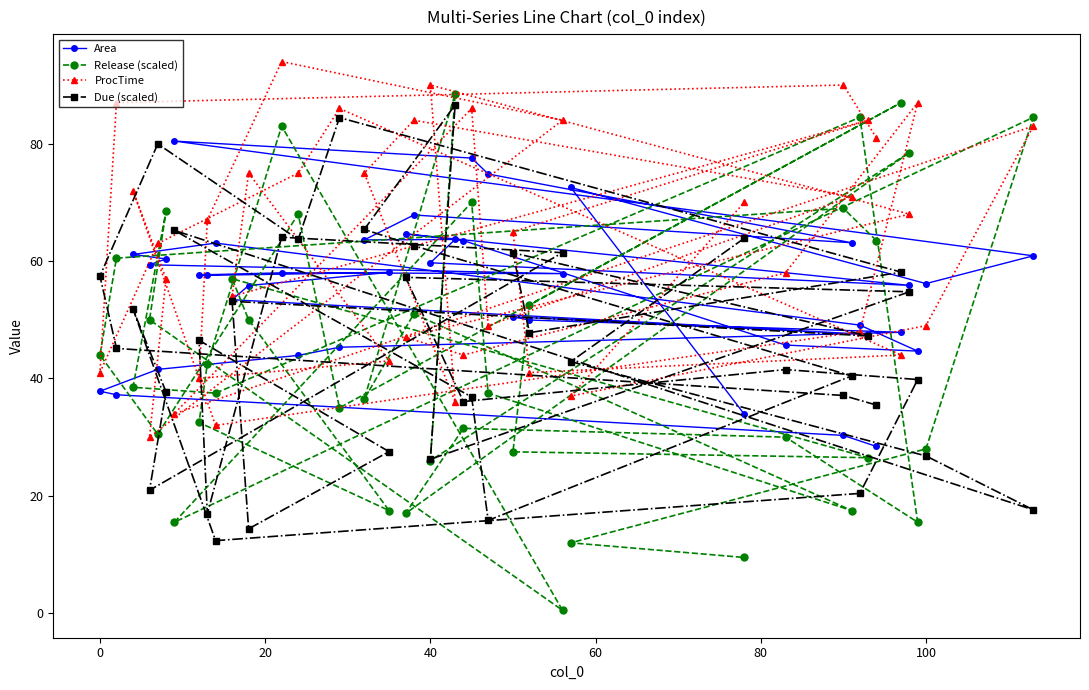

Which series has the largest total across all categories?

ProcTime